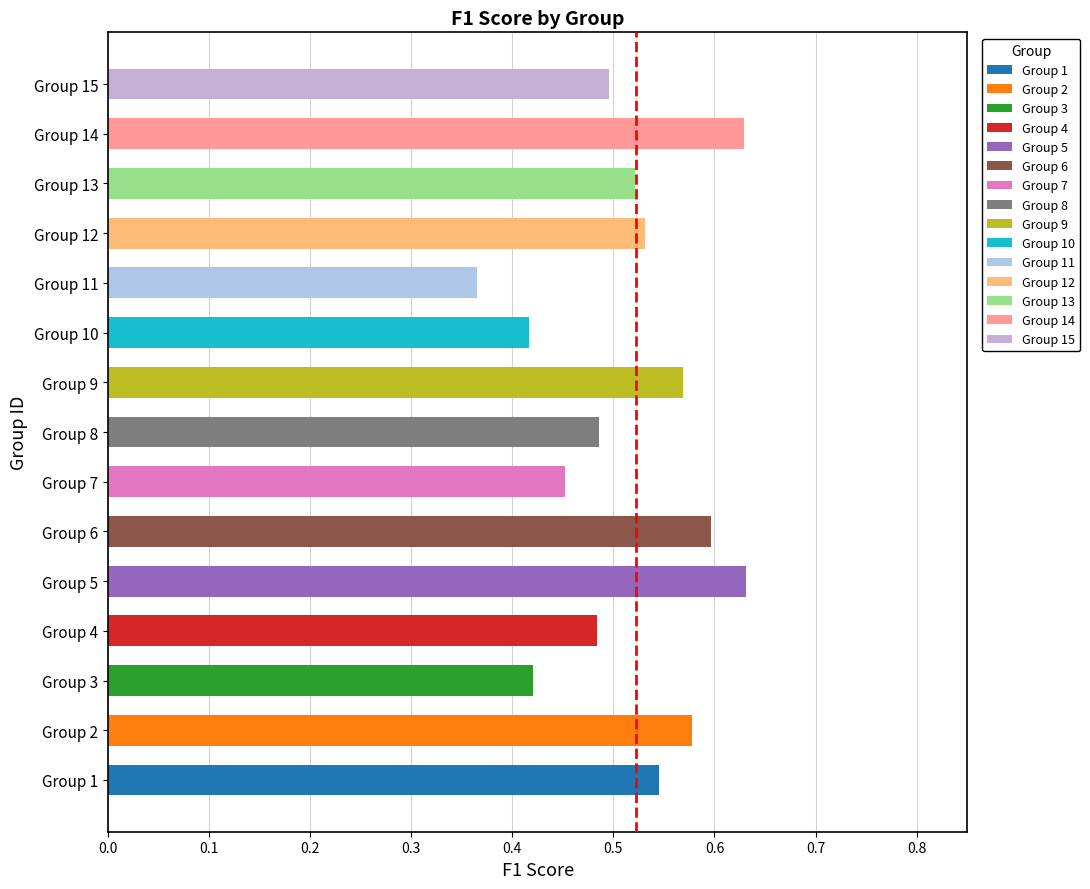

What is the value of the f1 bar at the 7th from the left?

0.5